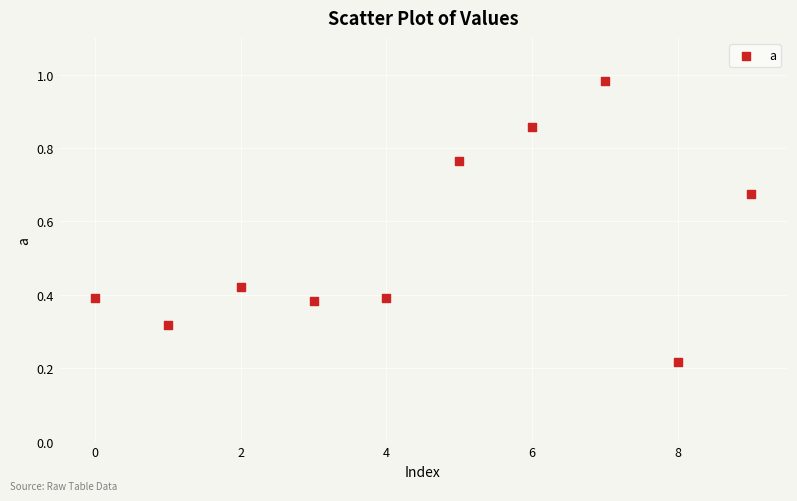

What is the average Y value?

0.5